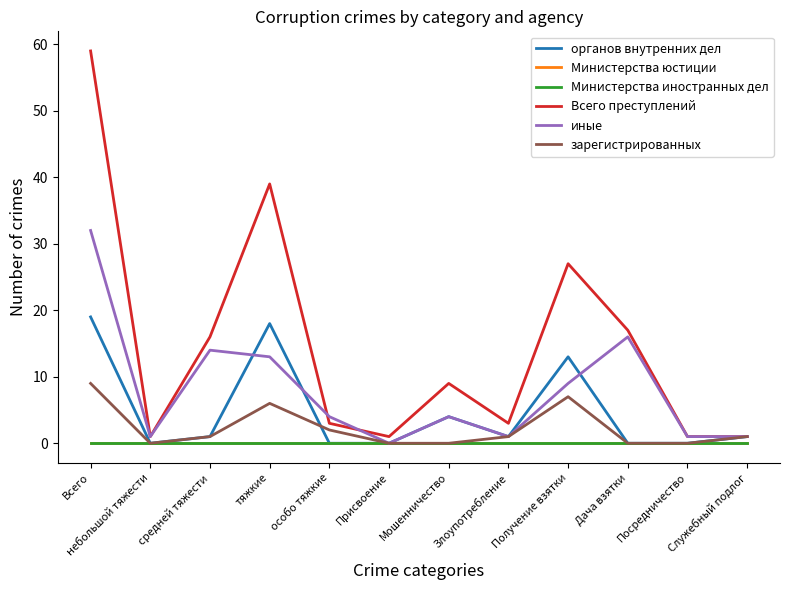

True or false: зарегистрированных and Министерства юстиции intersect in this chart.

False